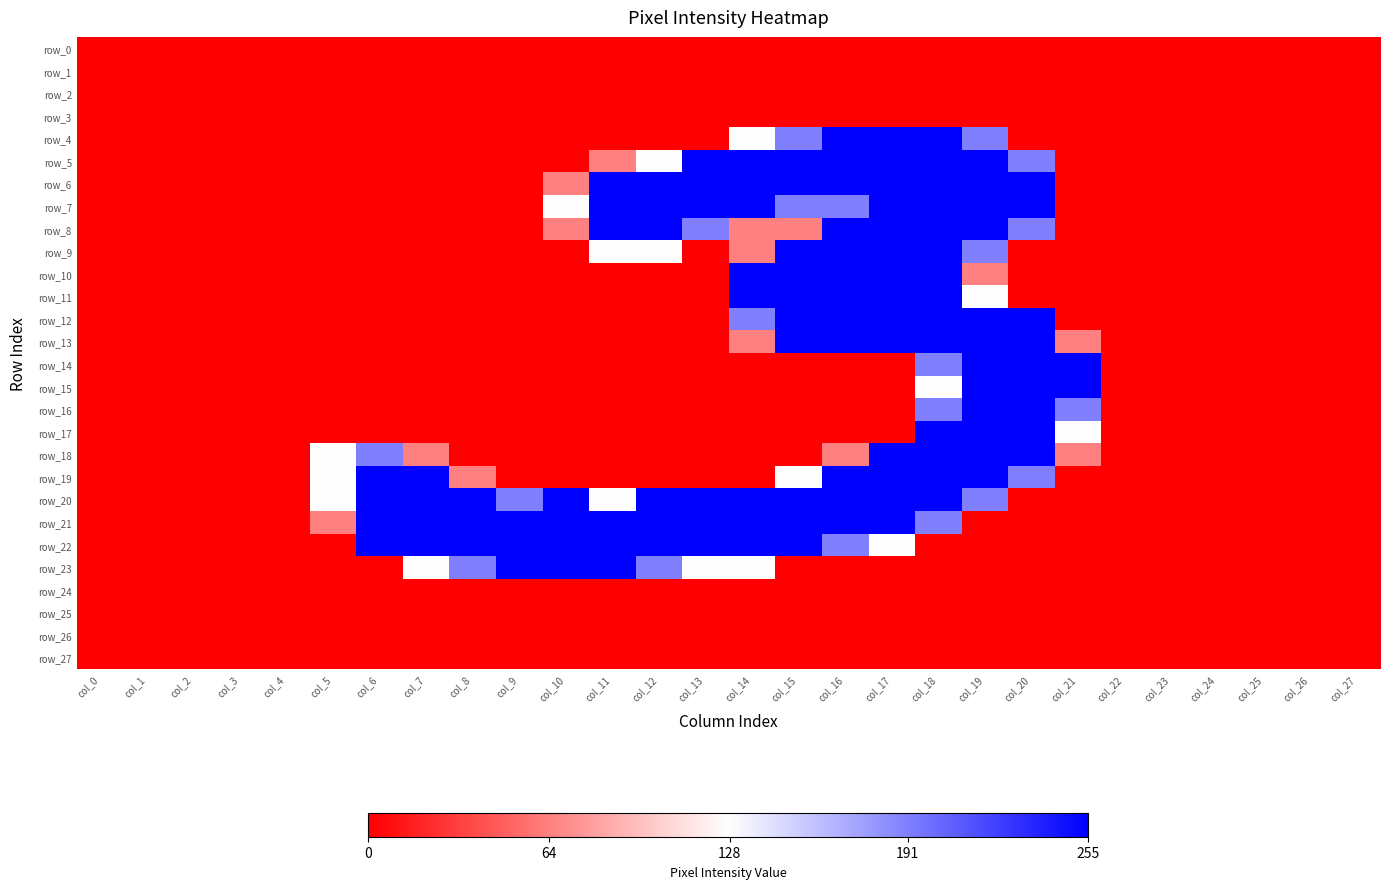

How many series are shown in this chart?

28